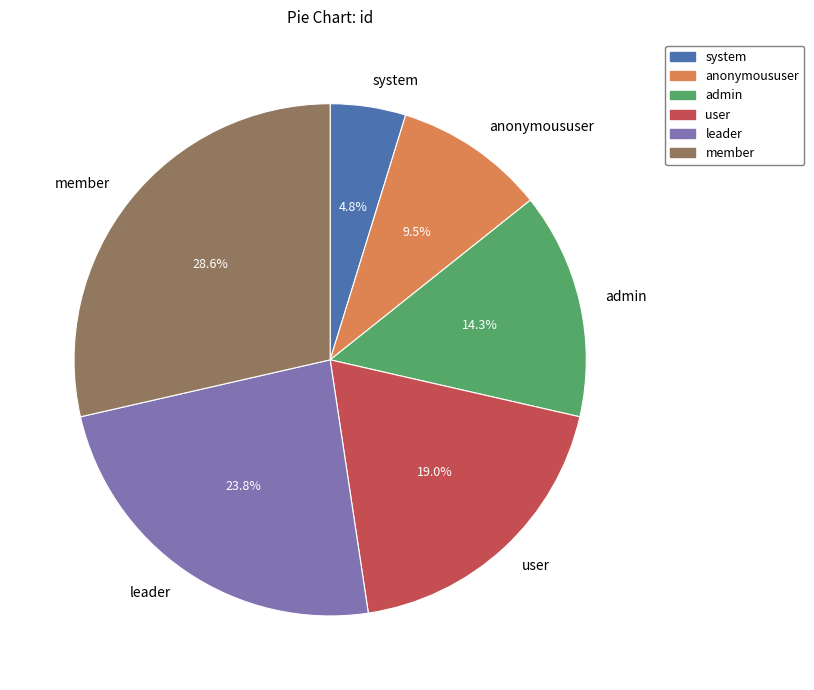

What portion of the pie excludes leader?

76.2%